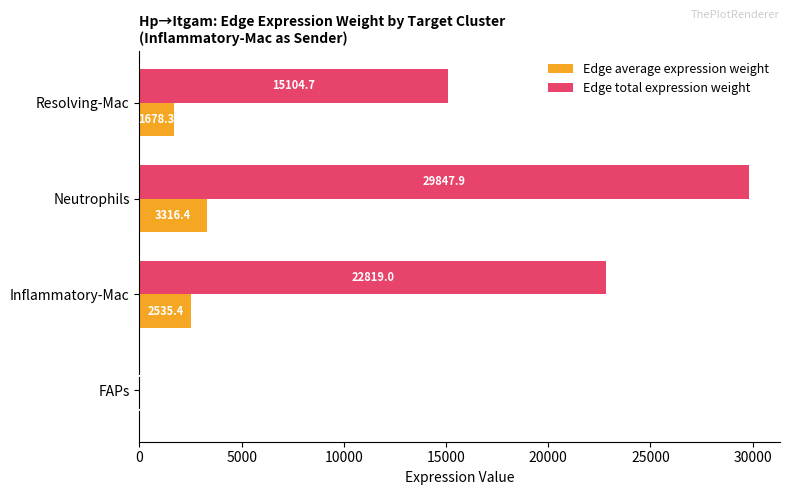

Which category has the highest value in the Edge total expression weight series?

Neutrophils